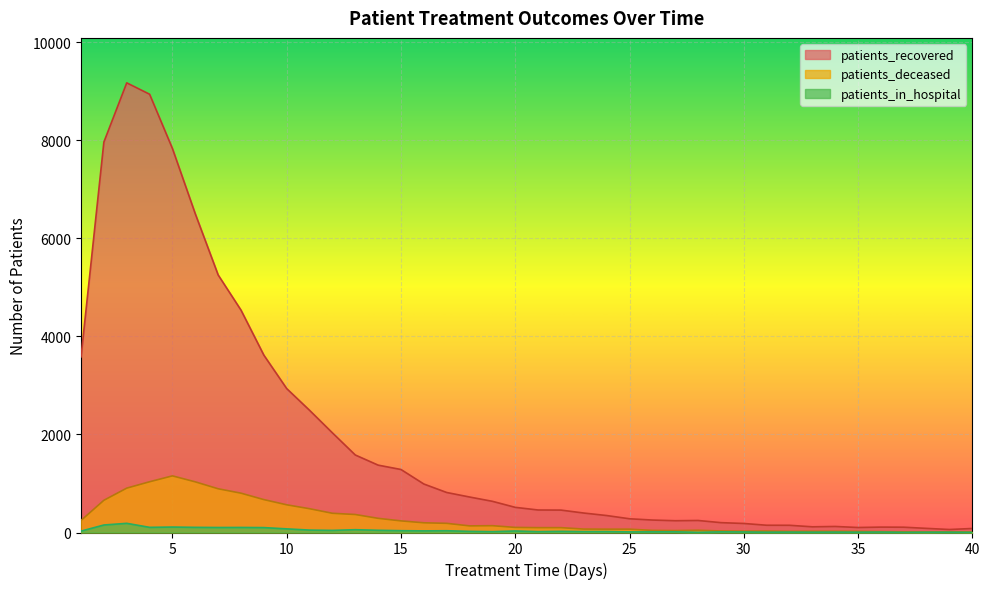

True or false: patients_recovered has more than 1 interior local peaks.

True